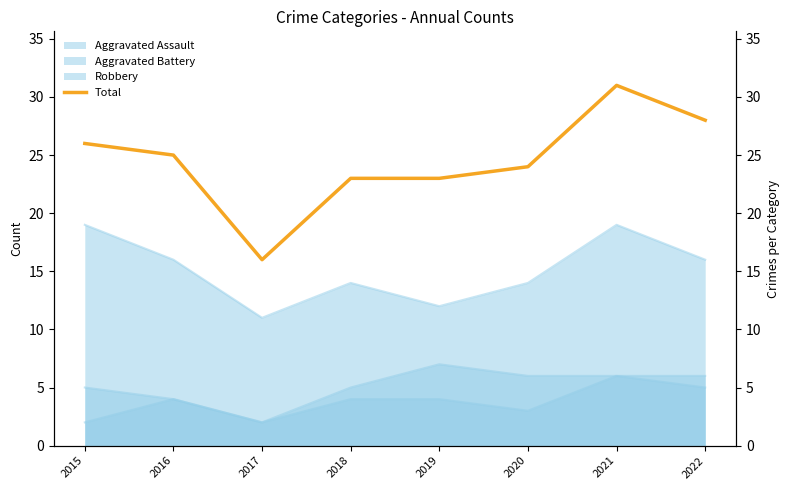

Which category has the lowest value across all series?

2017